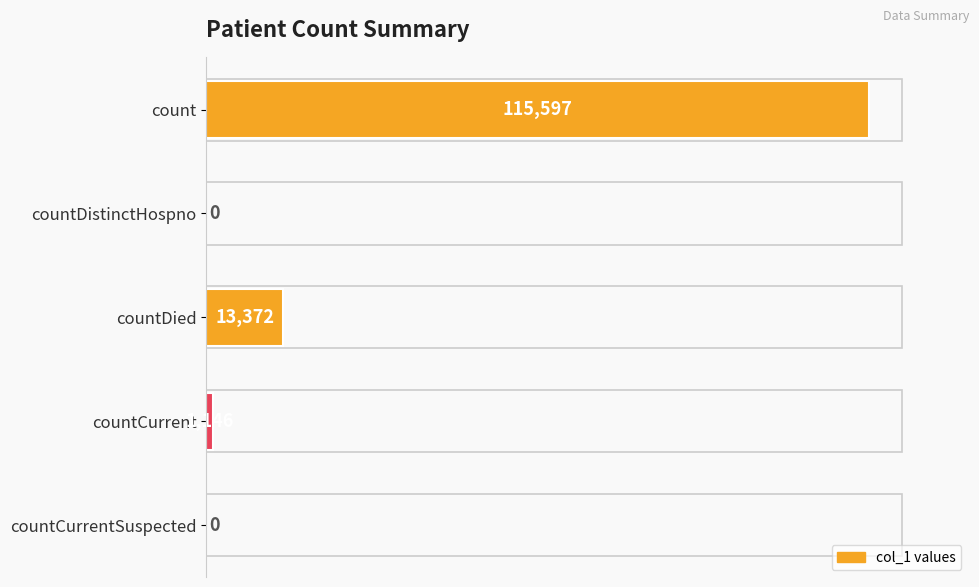

What is the sum of all values?

130115